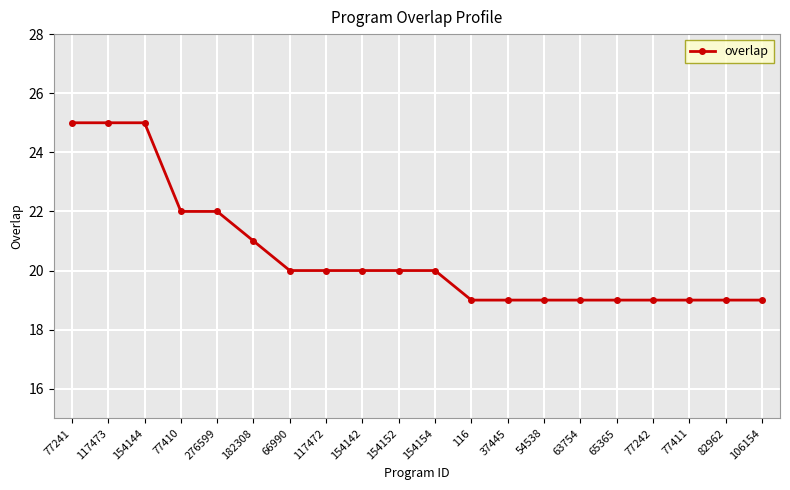

Does the chart have visible grid lines?

Yes